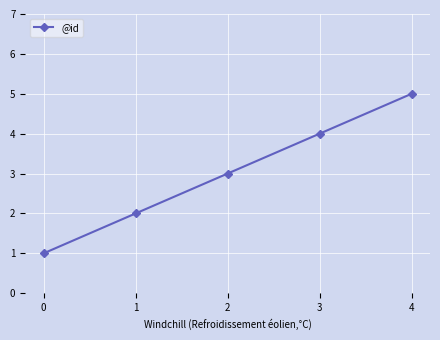

Reading right to left, transcribe all the data shown in this chart.

5	4	3	2	1